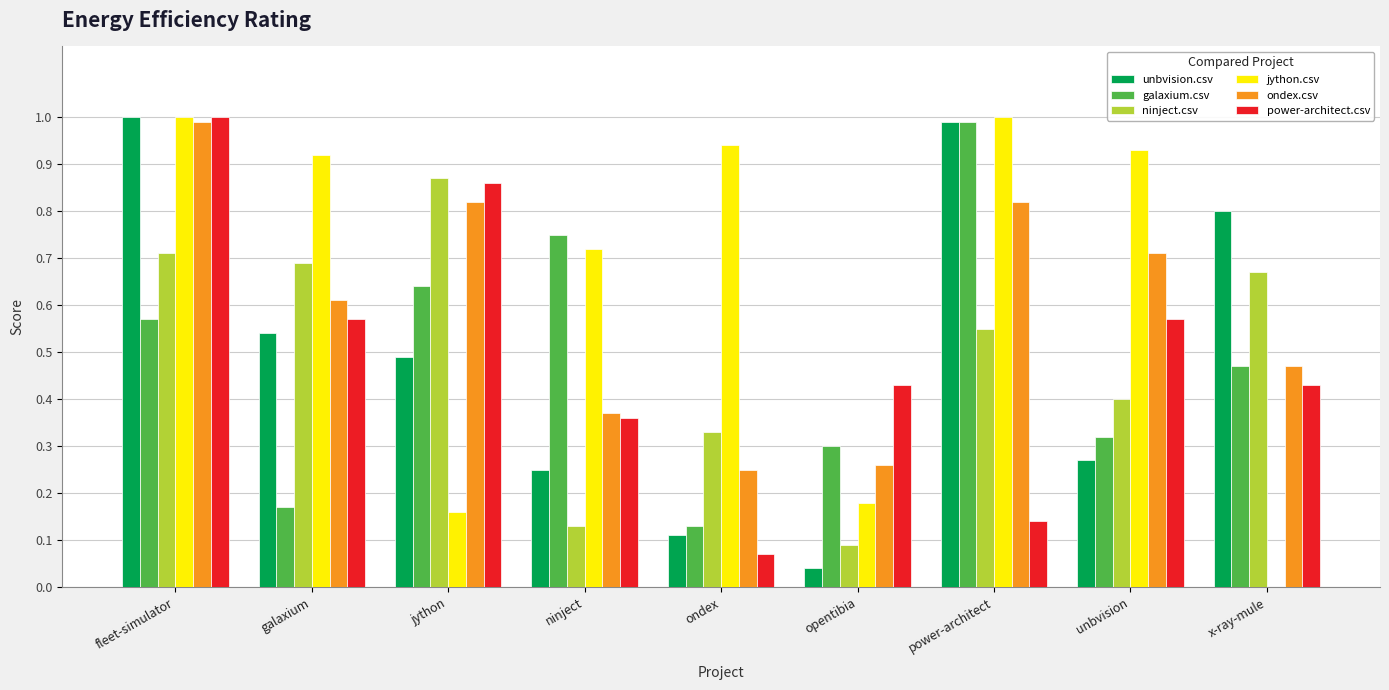

At which category is the sum across all series the highest?

fleet-simulator